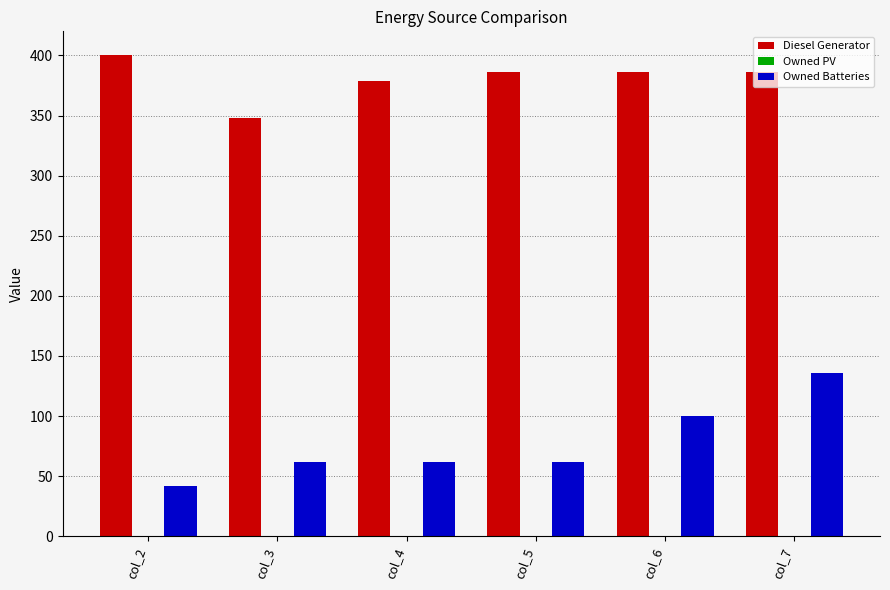

At col_3, list the series in order from smallest to largest.

Owned Batteries, Diesel Generator